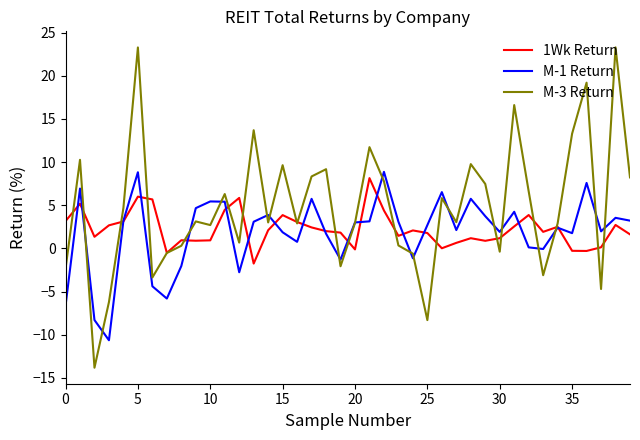

Which series has the largest total across all categories?

M-3 Return